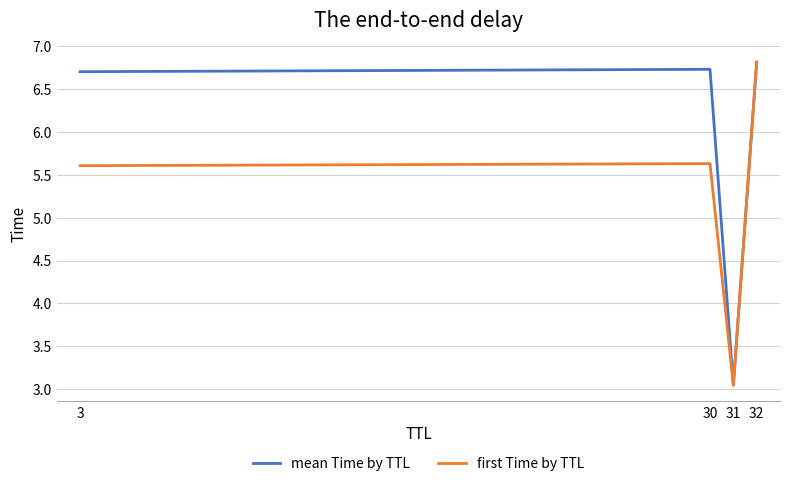

What is the sum of the mean Time by TTL values at 31 and 3?

9.7